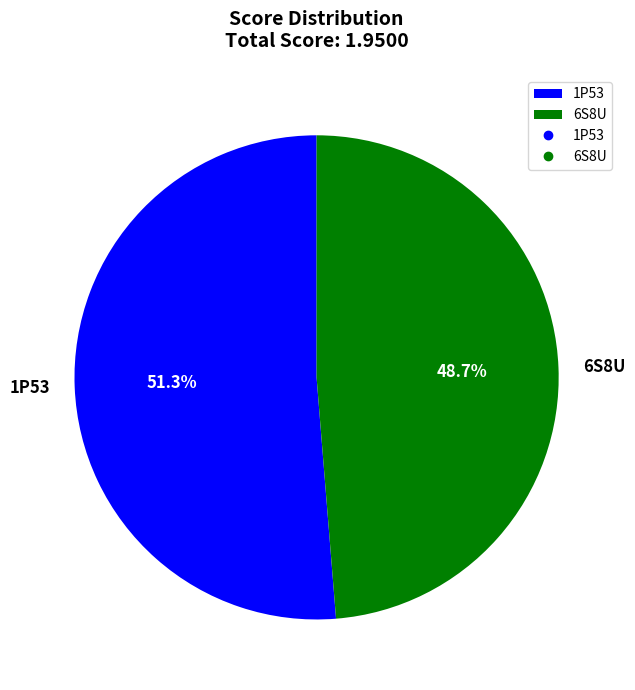

Which has a higher value, 6S8U or 1P53?

1P53